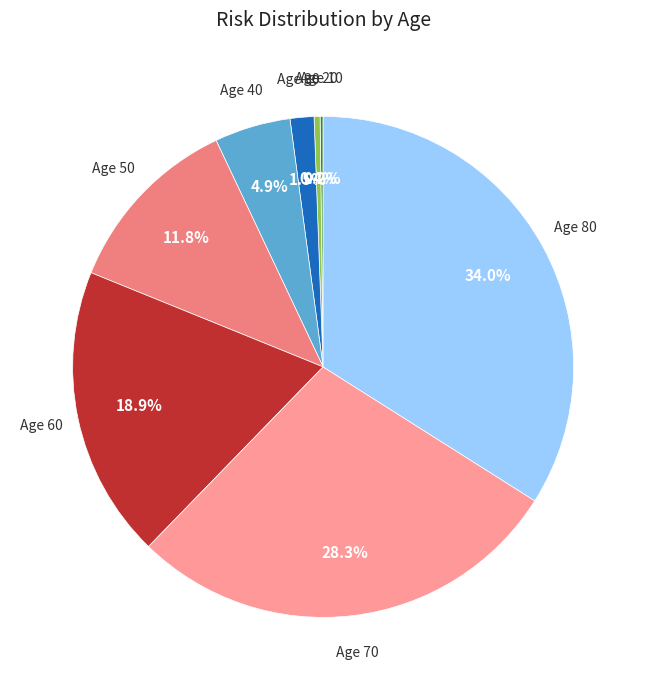

Combined, what portion of the pie is Age 30 and Age 80?

35.5%